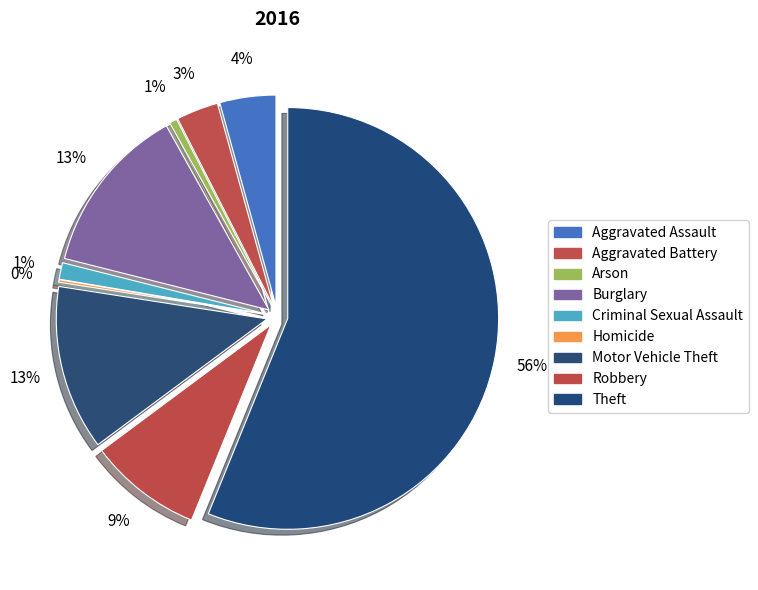

Does any single category account for the majority?

Yes